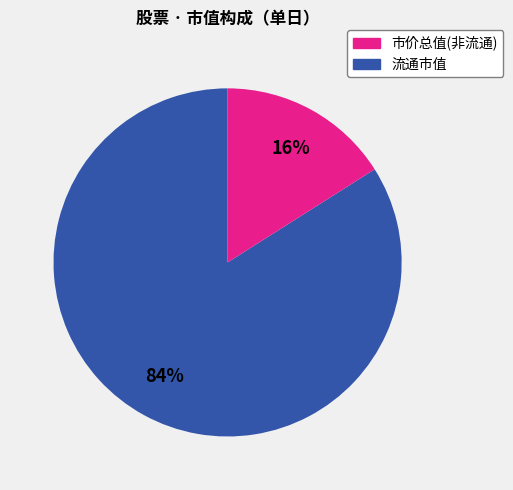

To the nearest percent, what is the difference between the largest and smallest slice percentages?

68%